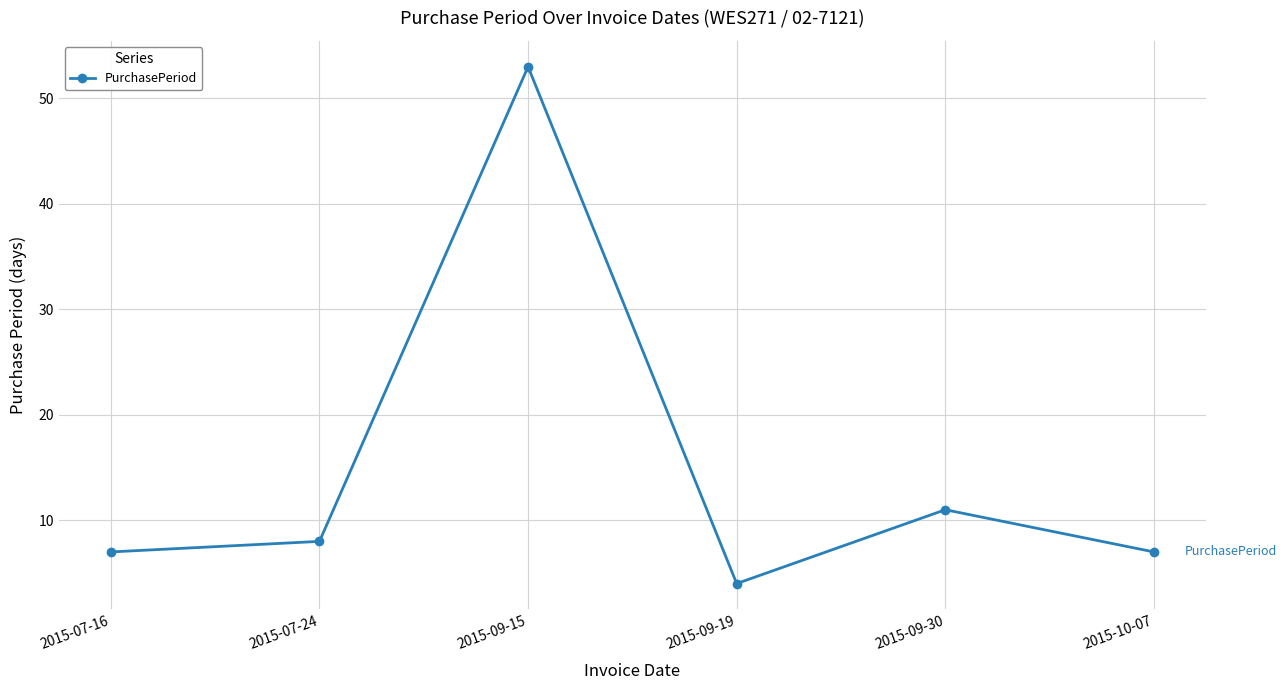

What is the label of the 4th point from the left?

2015-09-19